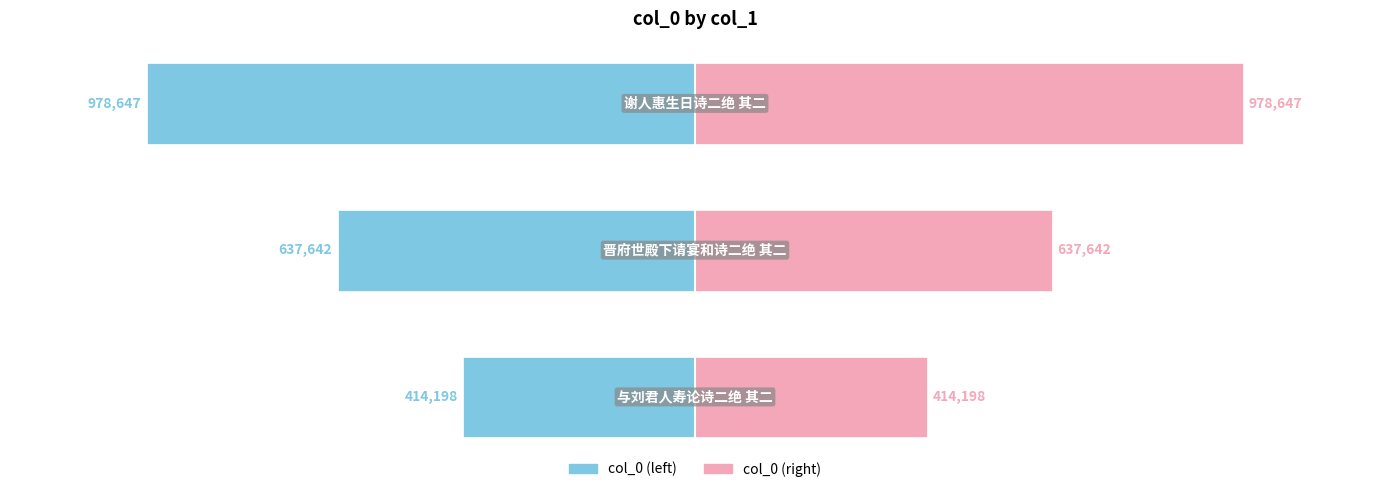

How many groups of bars are there?

3